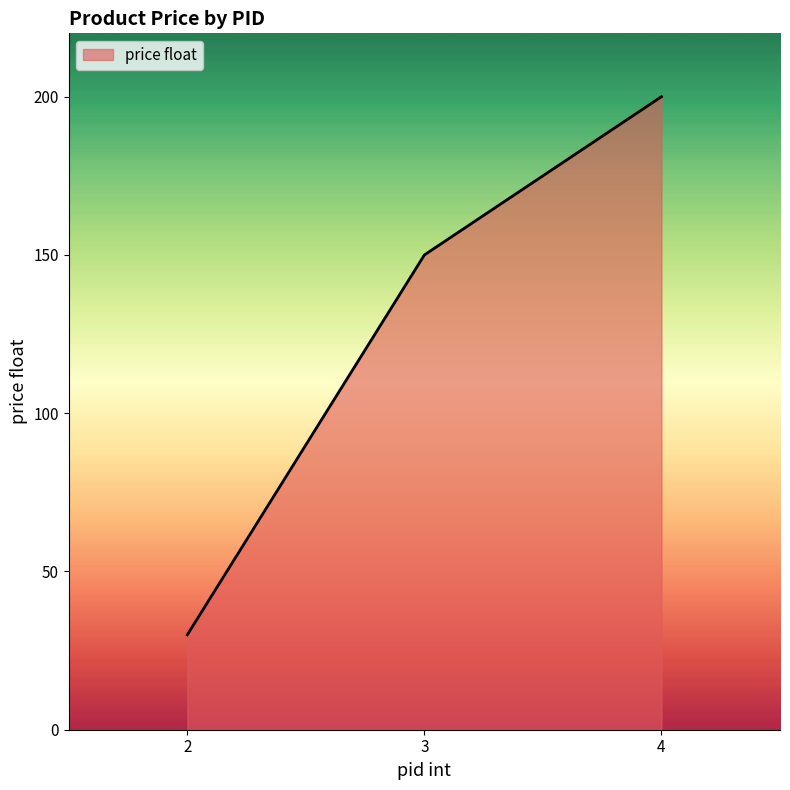

At which category does the chart reach its minimum across all series?

2